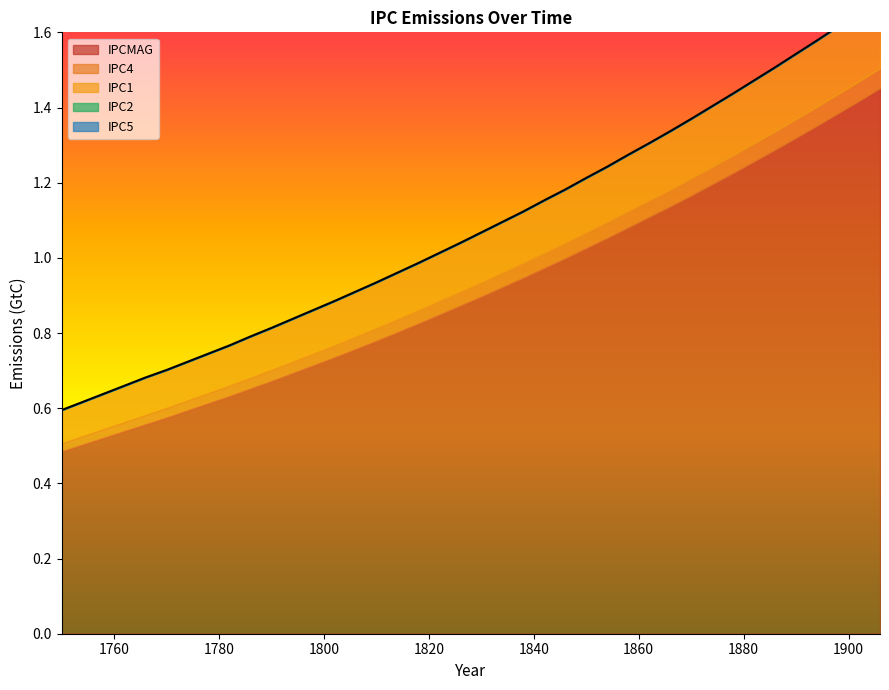

How many IPC4 values are between 0 and 1?

40